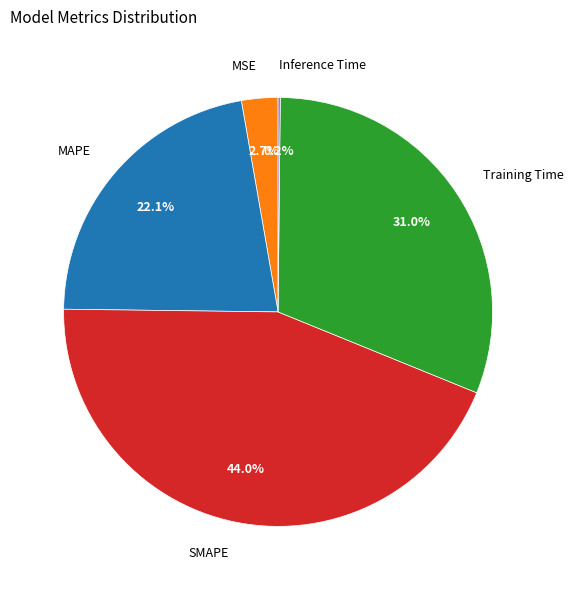

Is there any slice that represents more than half of the pie?

No